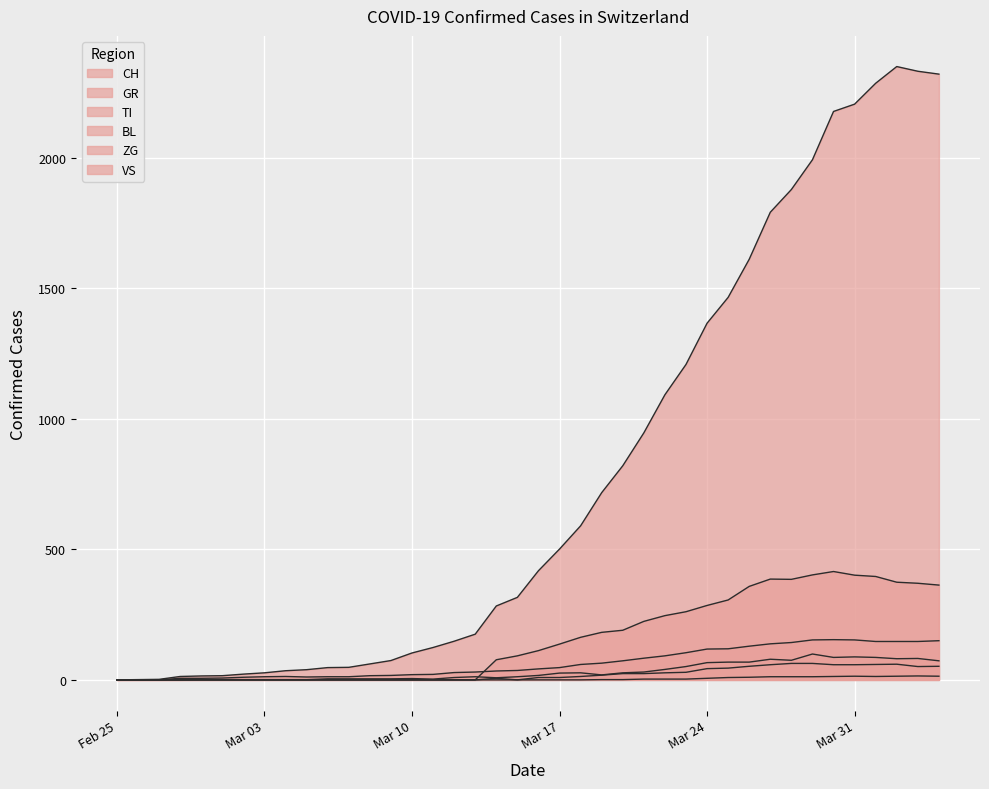

True or false: VS has a value of 36 at 16.

False